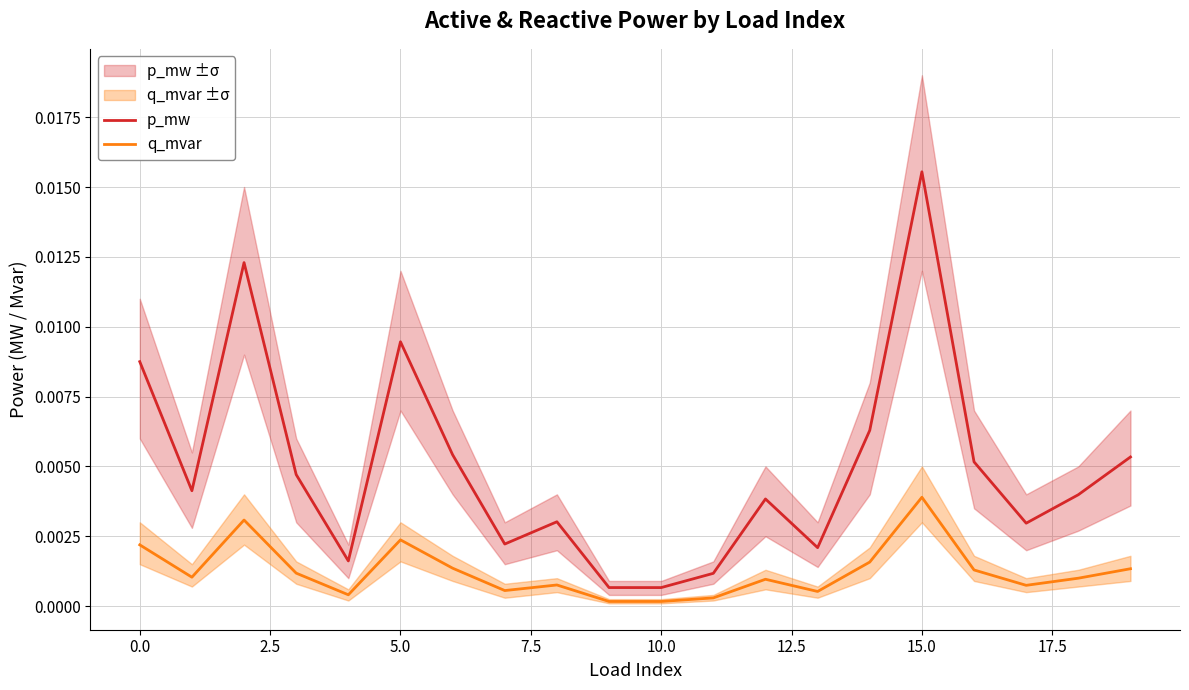

Is this an area chart (filled region under the line)?

No